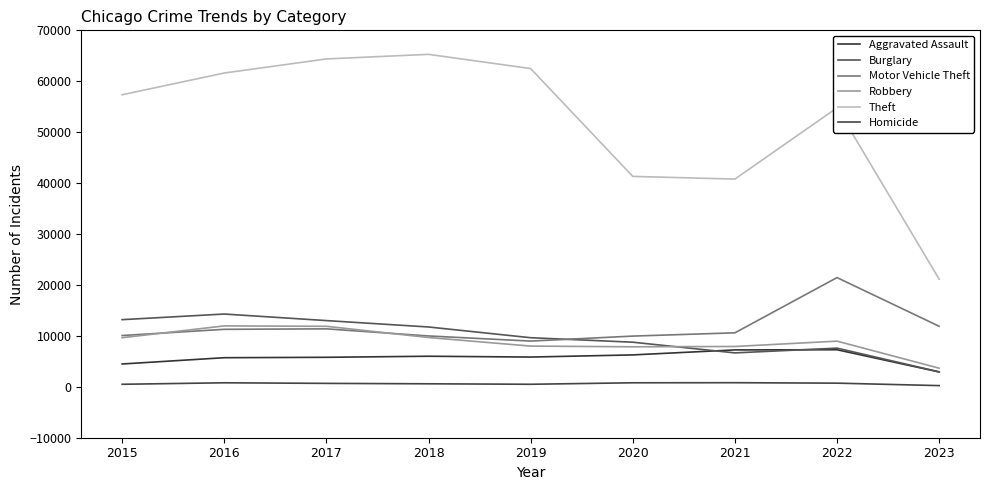

True or false: Theft has more than 0 interior local peaks.

True